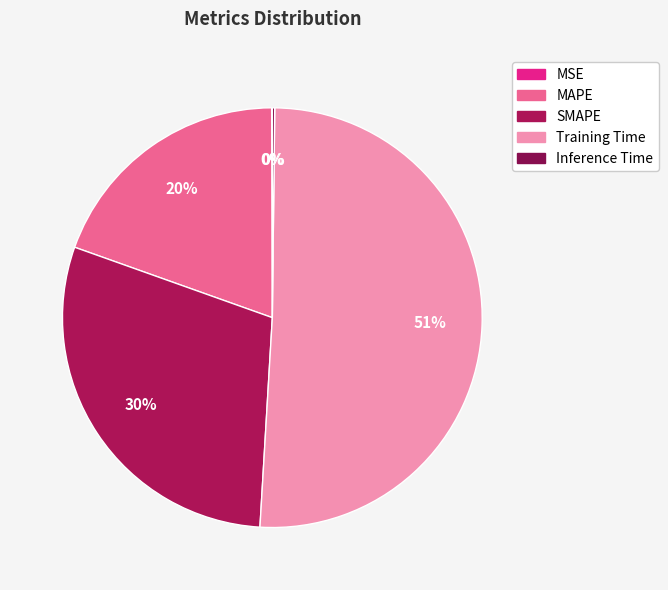

Count the number of slices in the pie.

5